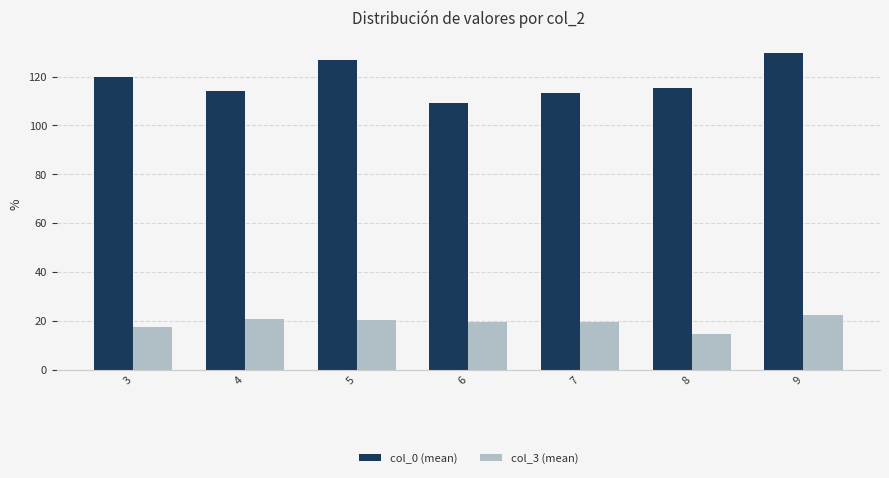

What are all the series names shown in the legend?

col_0 (mean), col_3 (mean)